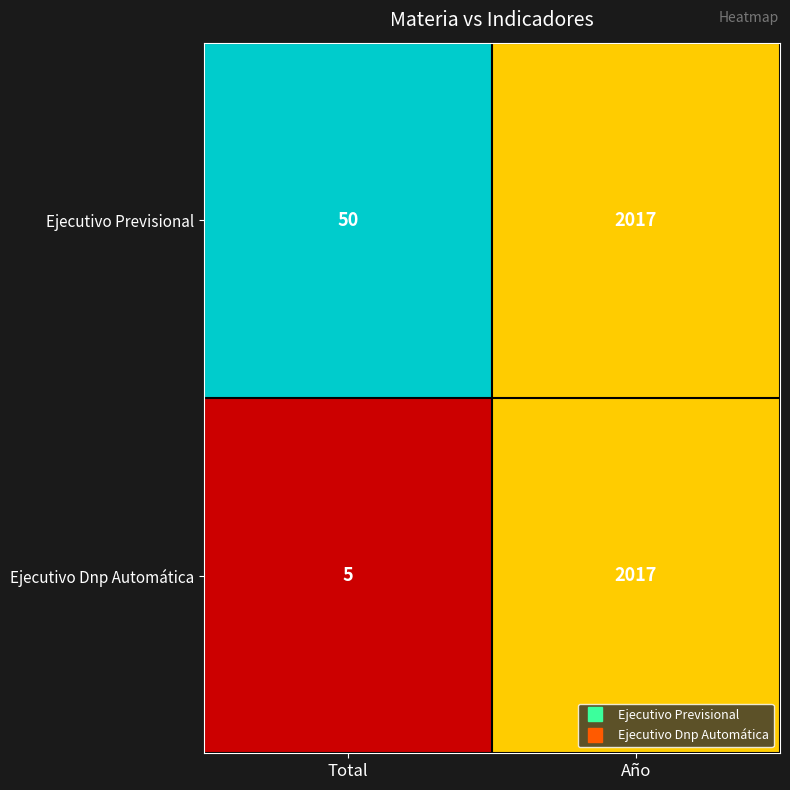

Rank the series by their average value, from lowest to highest.

Ejecutivo Dnp Automática, Ejecutivo Previsional